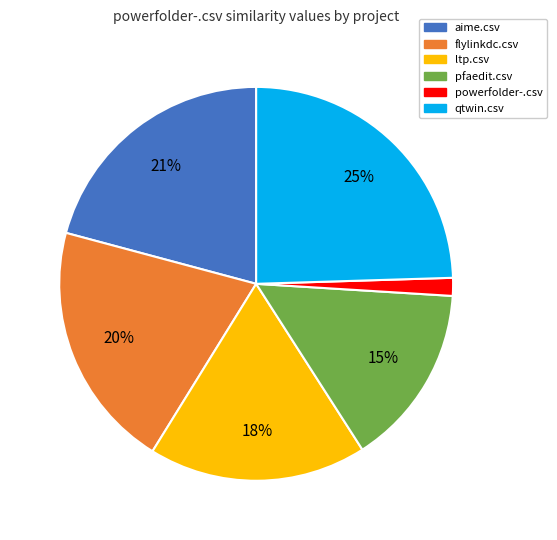

Which category has the biggest portion of the pie?

qtwin.csv